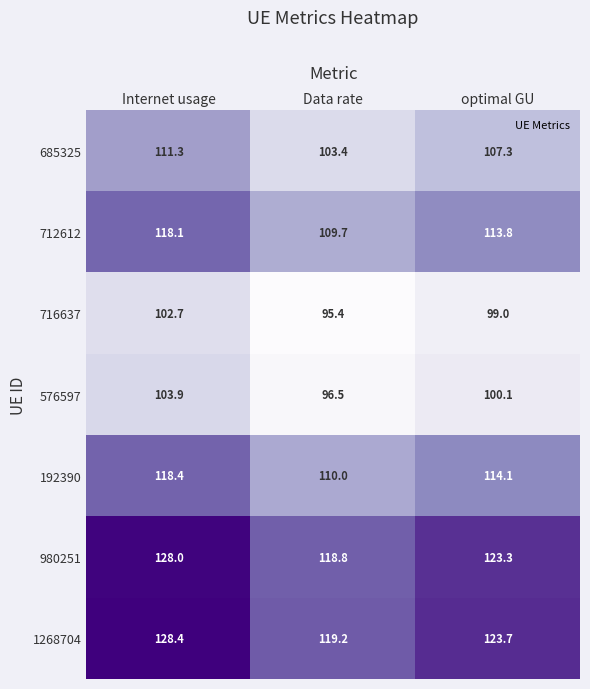

What is the difference between the second highest and minimum values in the 192390 series?

4.1